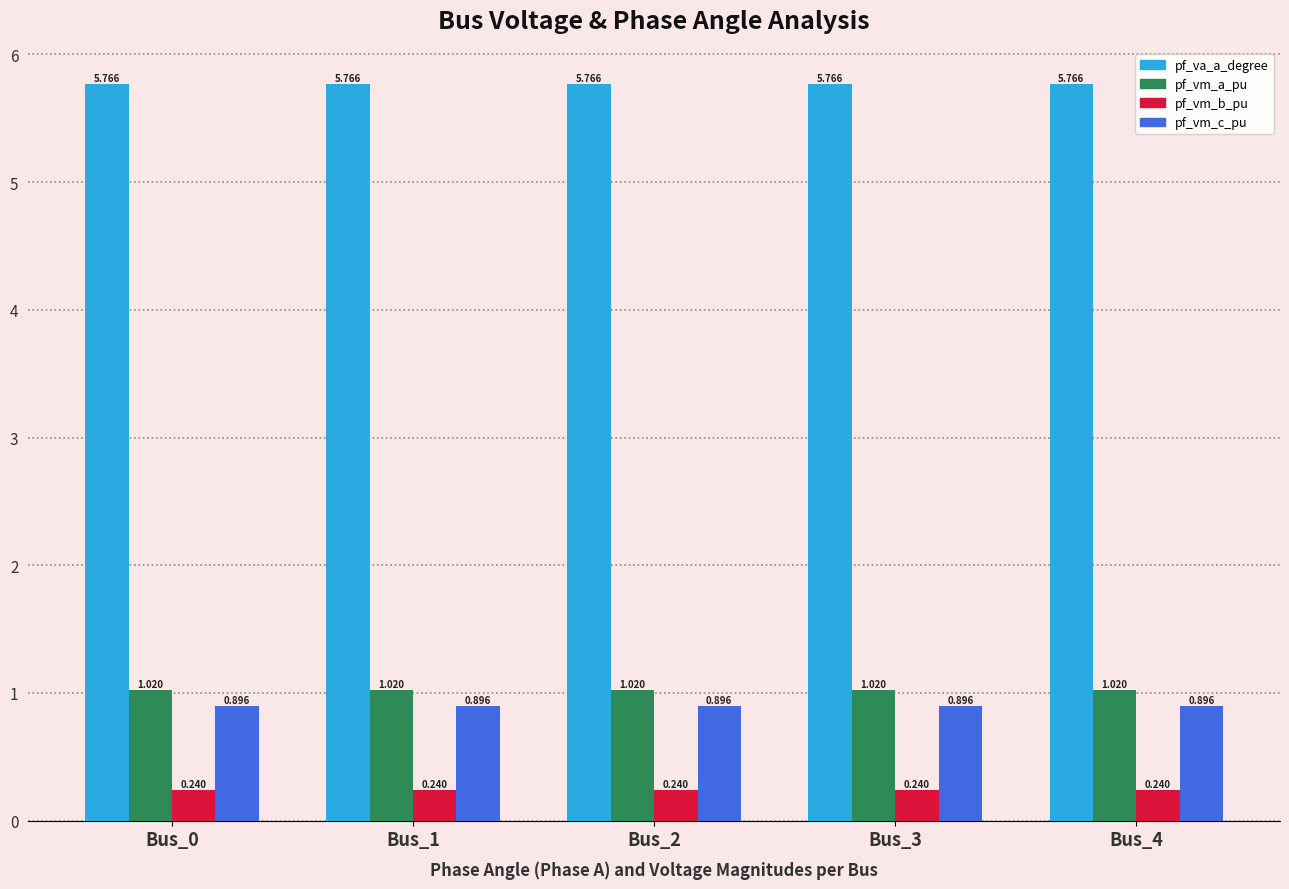

Which series has the largest total across all categories?

pf_va_a_degree